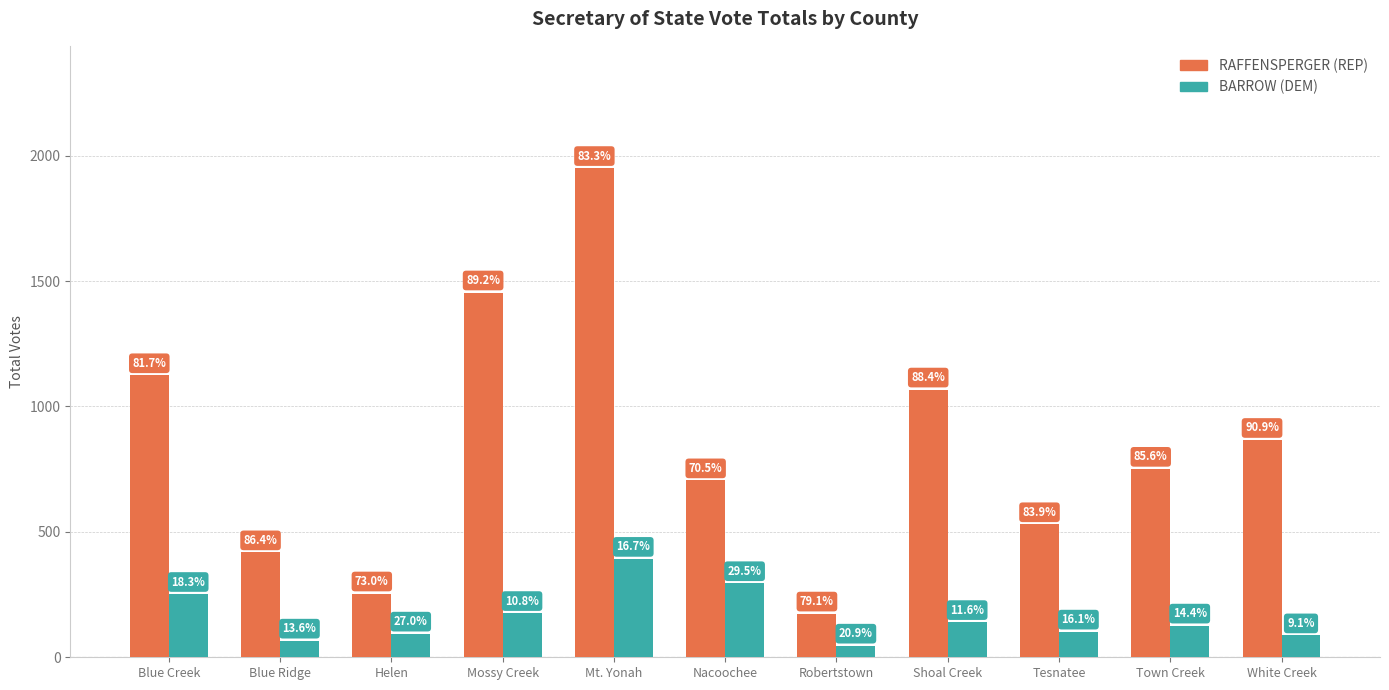

How many bars are there in each group?

2